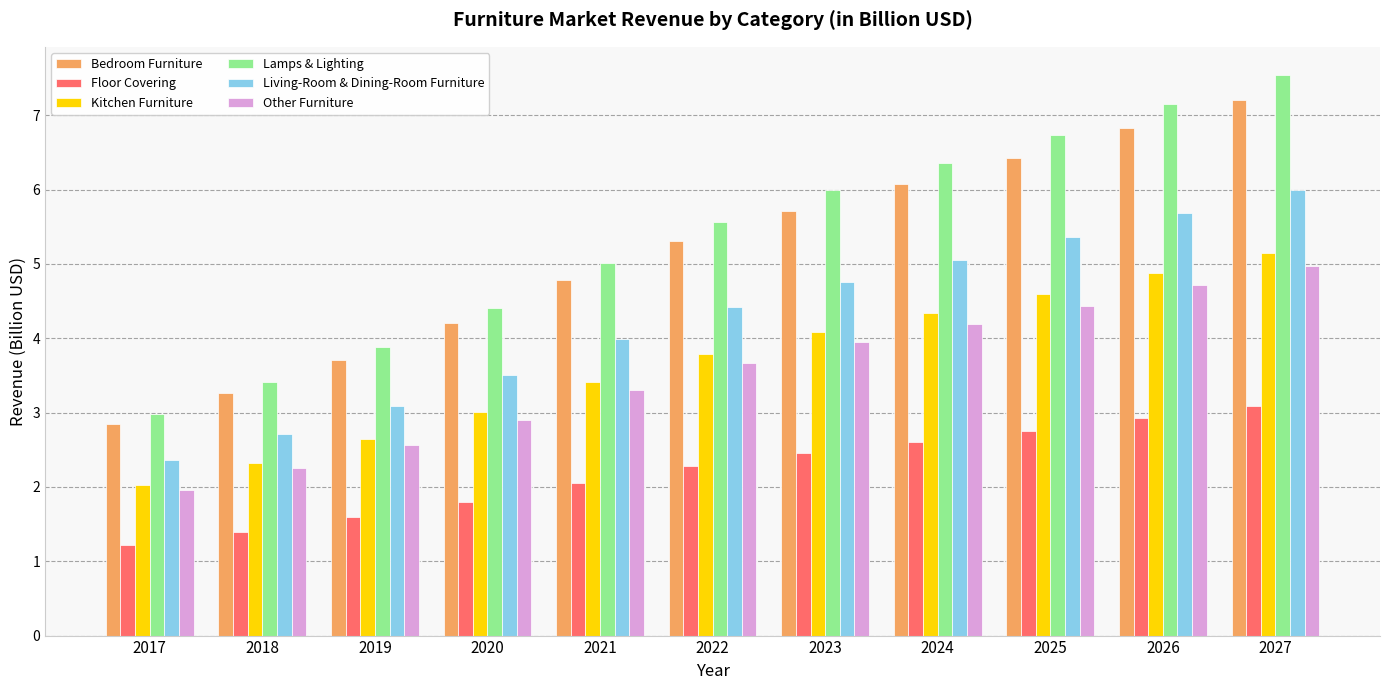

Which category has the highest value across all series?

2027